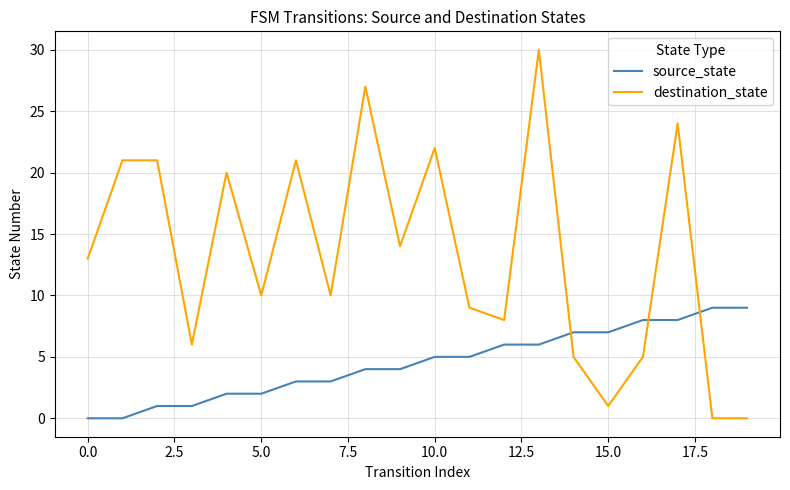

Rank the series by their average value, from lowest to highest.

source_state, destination_state